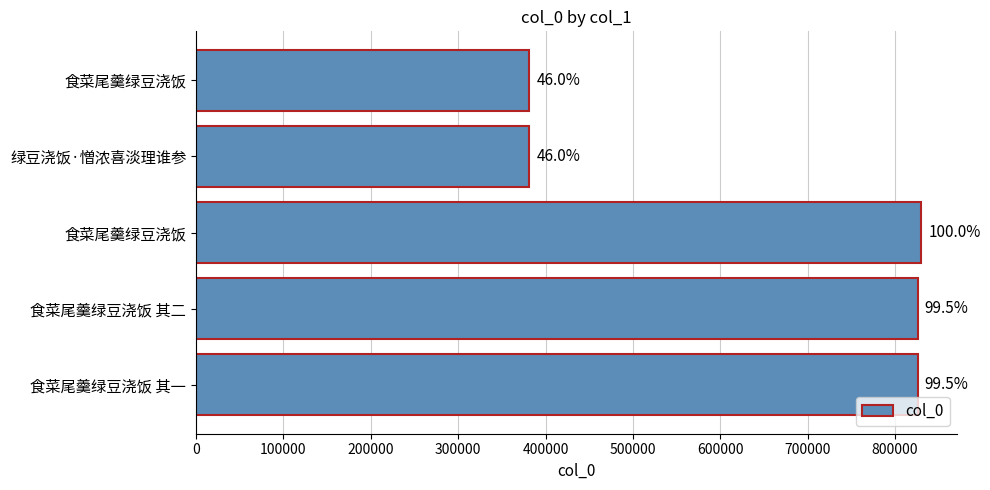

How many bars are there in total?

5